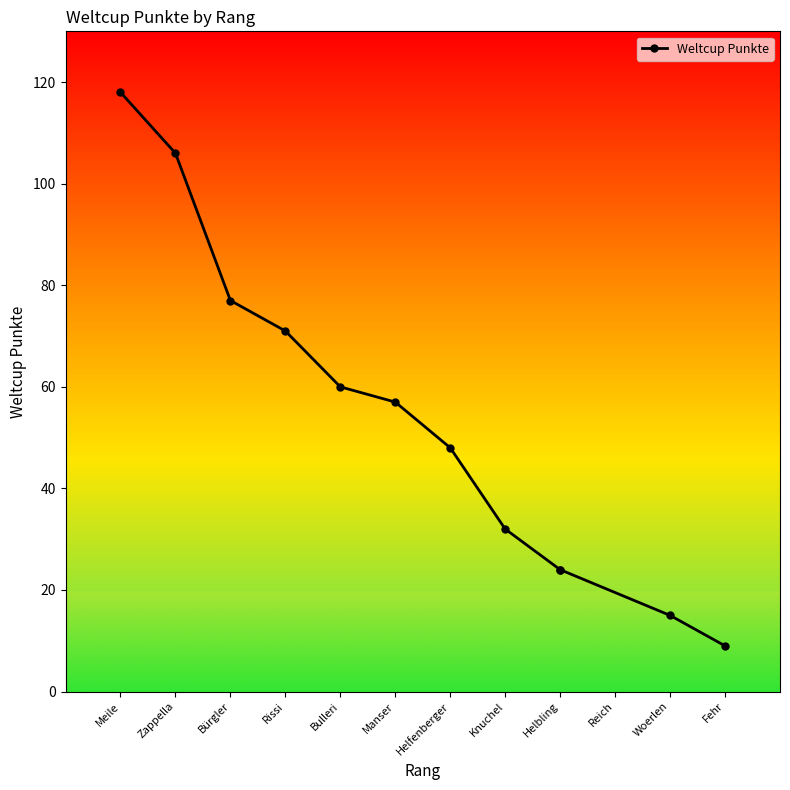

Read the value at Woerlen, to the nearest 5.

15